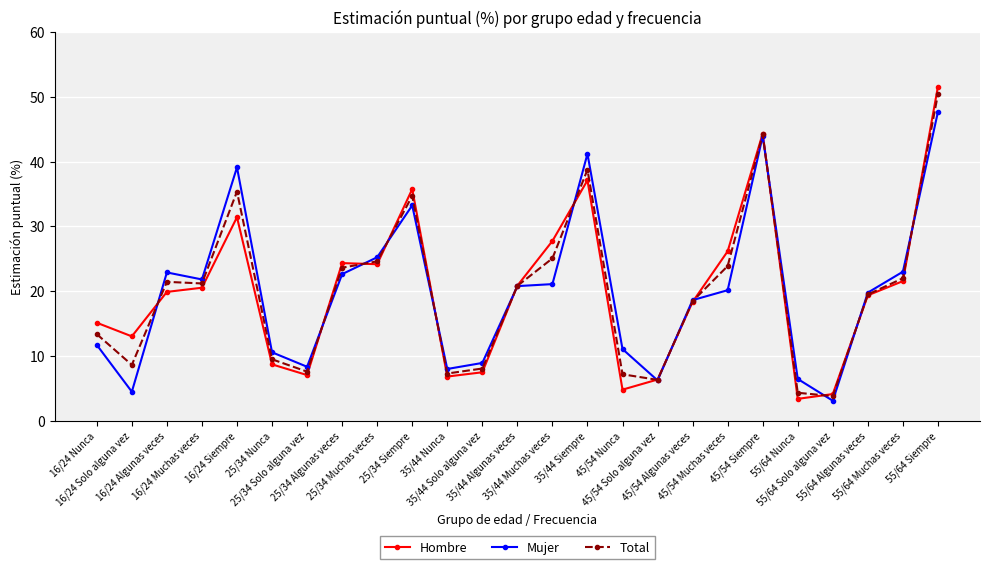

What is the difference between the Hombre values at 25/34 Algunas veces and 35/44 Siempre?

12.8